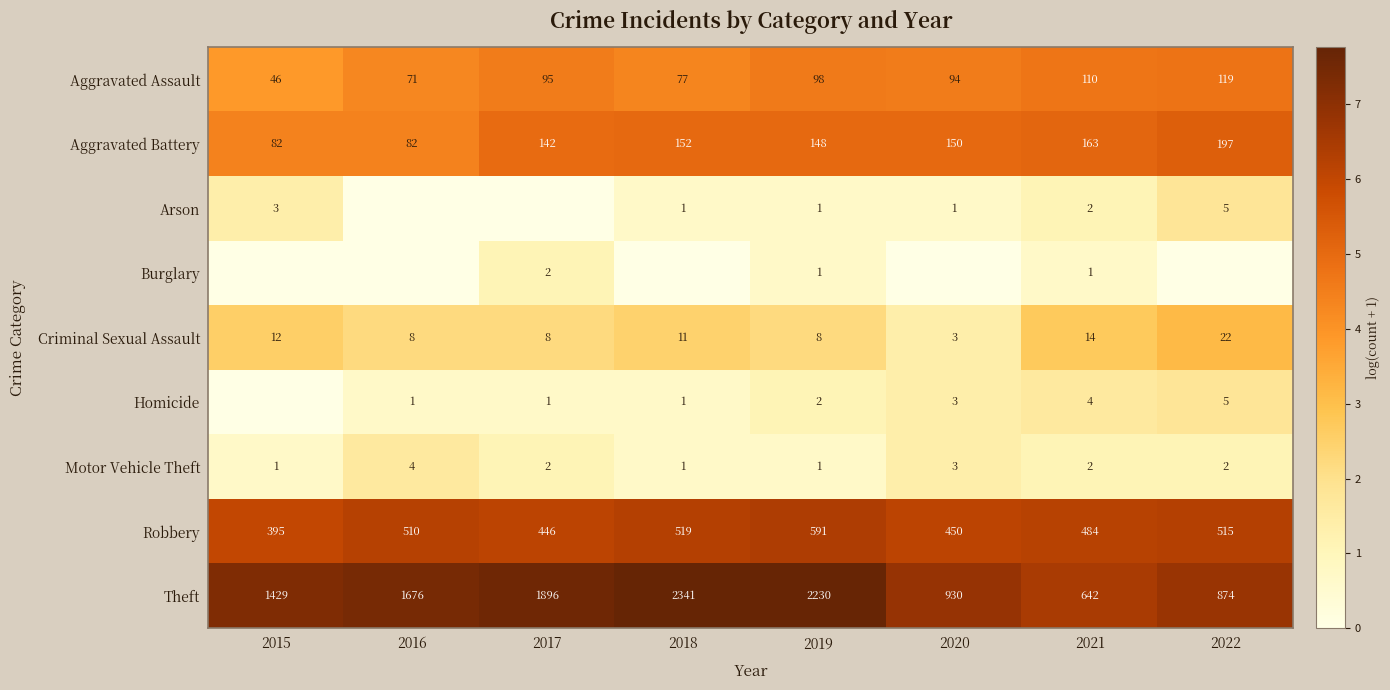

Rank the categories by Aggravated Assault value from lowest to highest.

2015, 2016, 2018, 2020, 2017, 2019, 2021, 2022